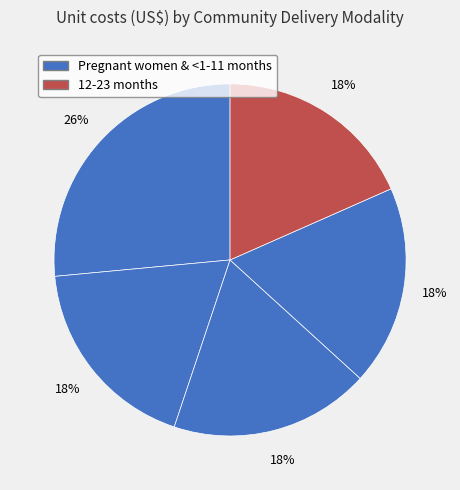

Which slice is the largest?

Pregnant women